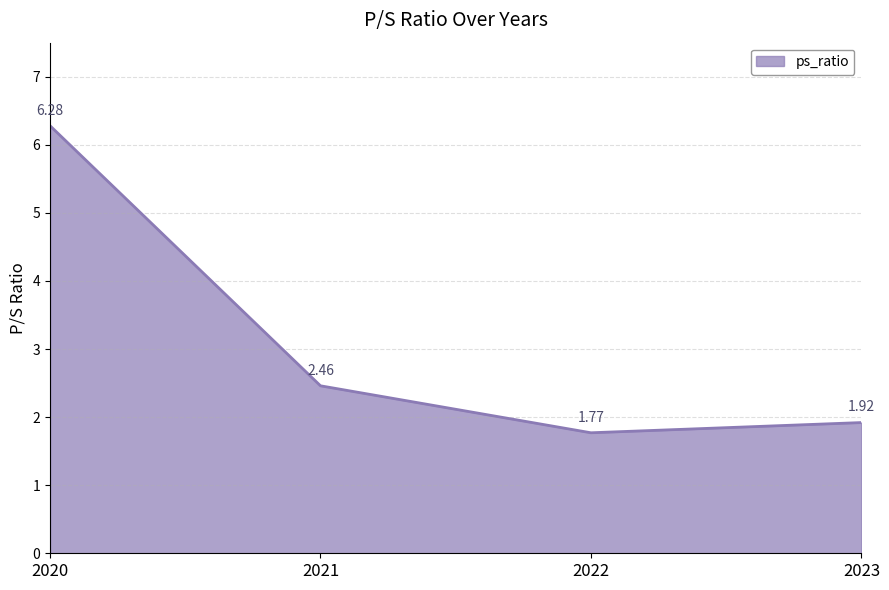

True or false: there are more than 2 points higher than both neighbors.

False